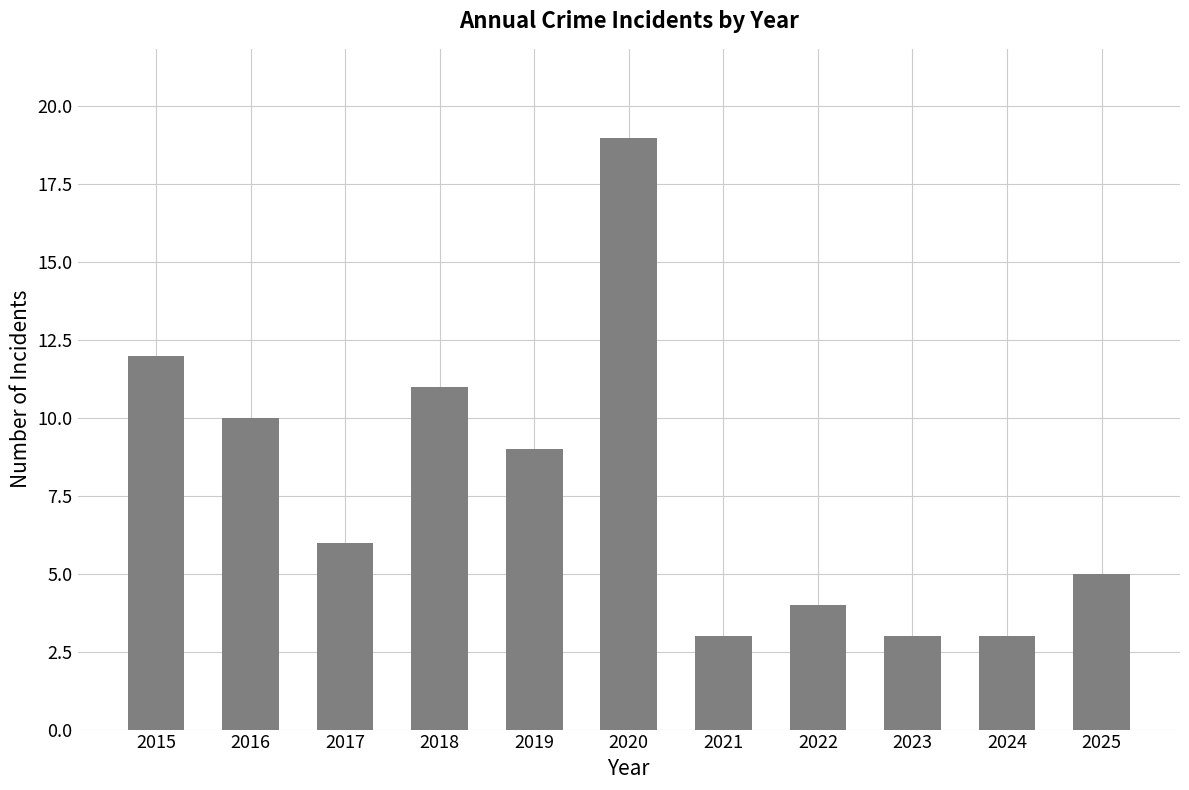

The chart shows a value of 15 at 2016. True or false?

False